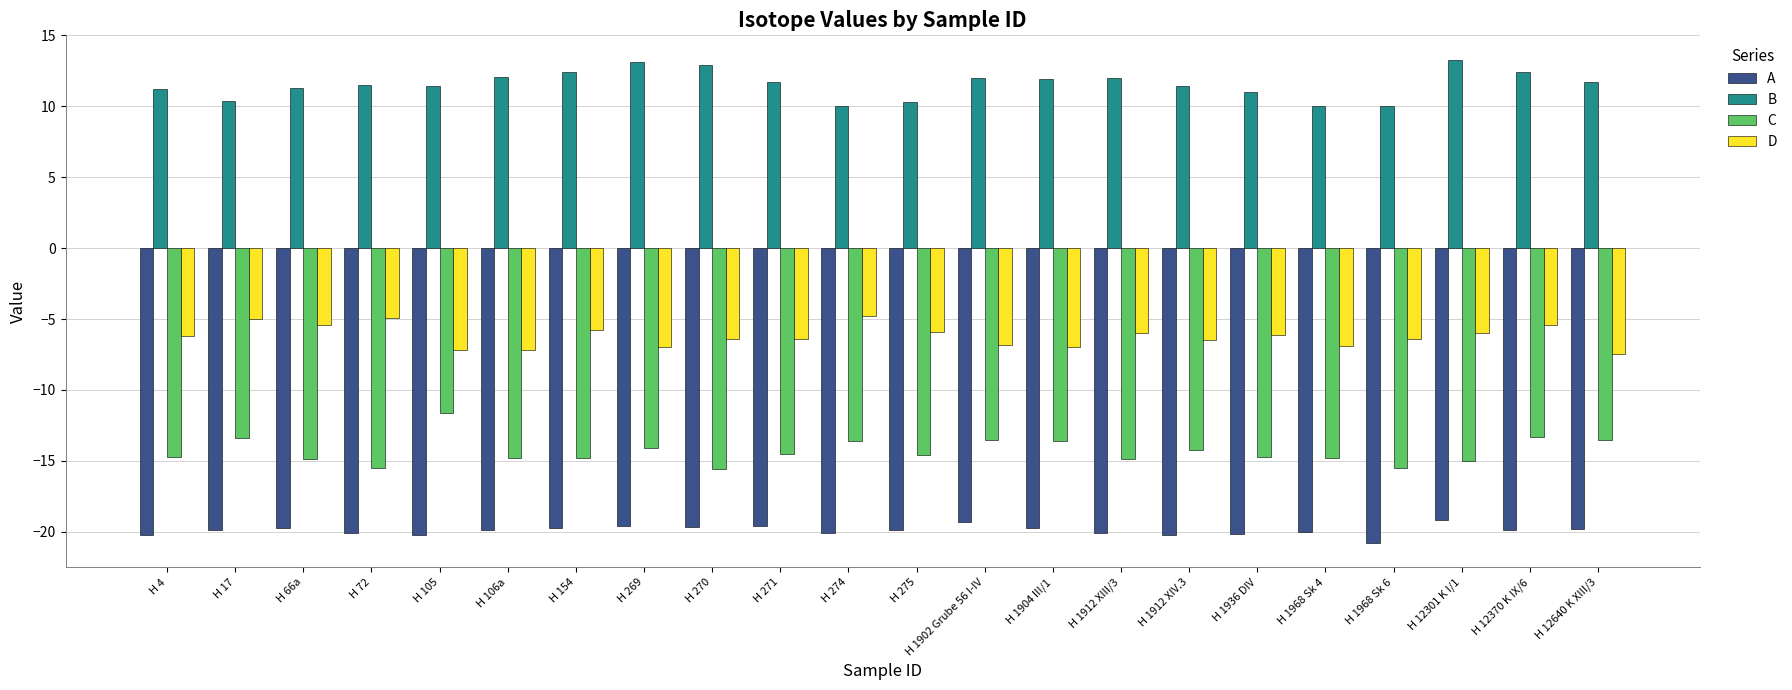

The D series shows -2.0 at H 1902 Grube 56 I-IV. True or false?

False